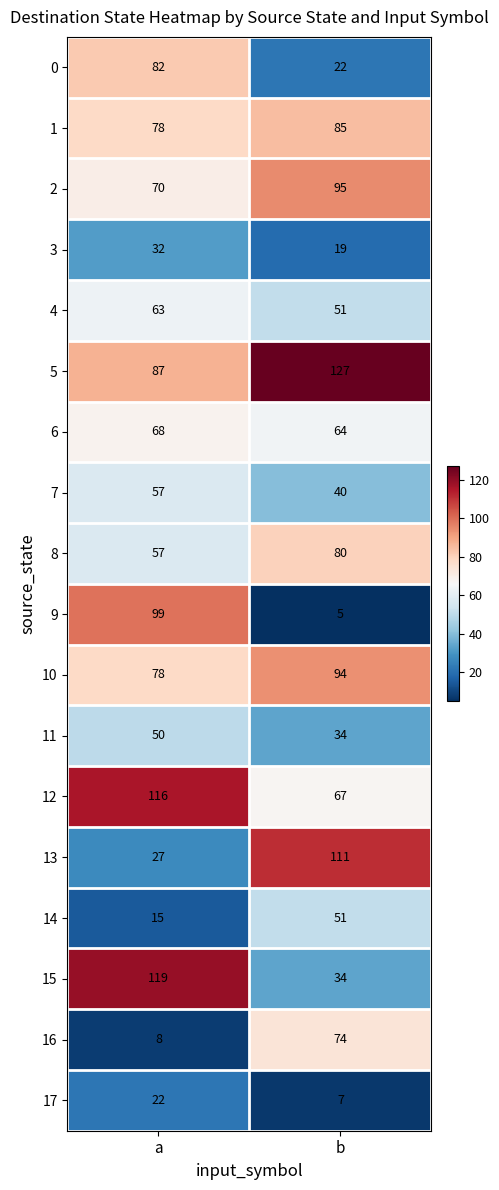

Which series has the largest total across all categories?

5